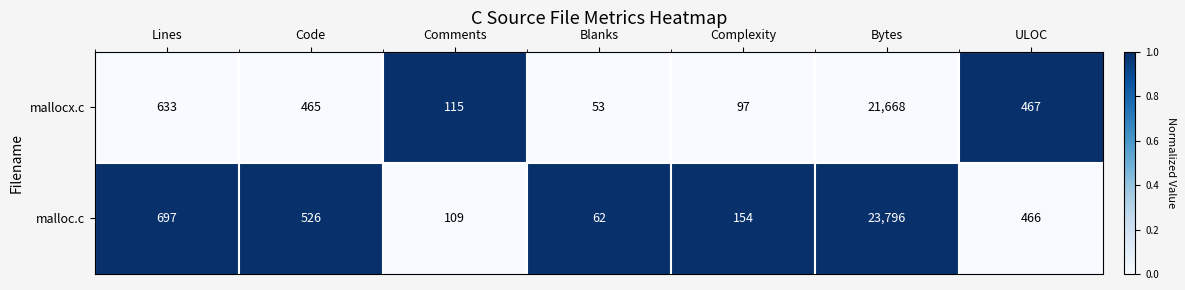

What is the total value across all series at Blanks?

115